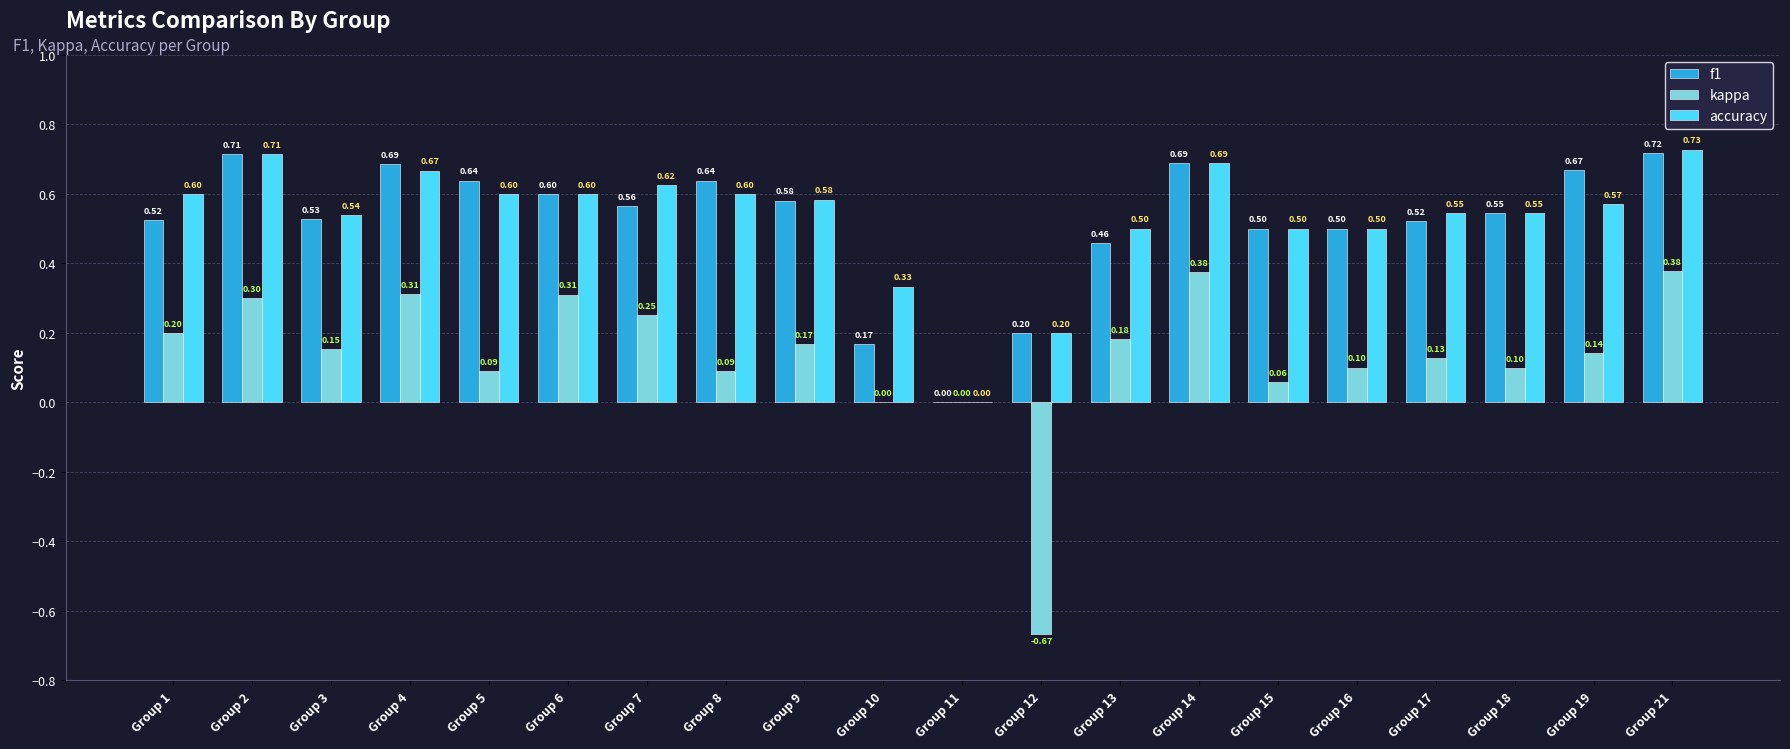

How many data points does each series have?

20